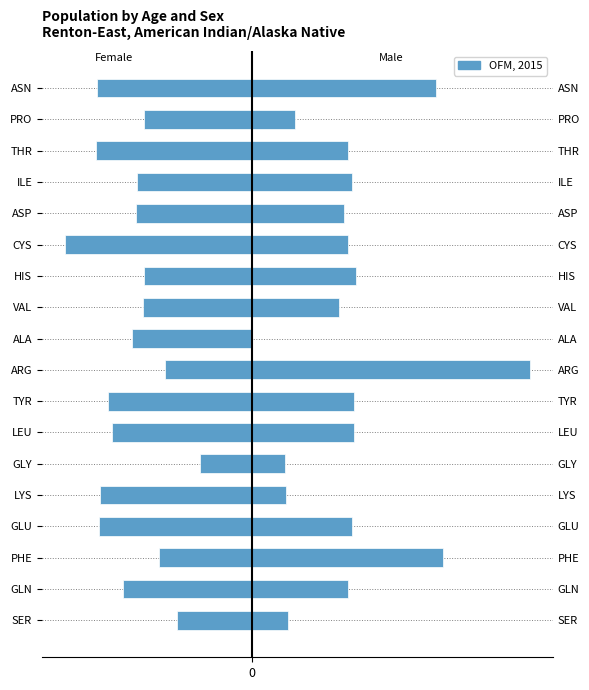

What is the sum of all values?

-63.6